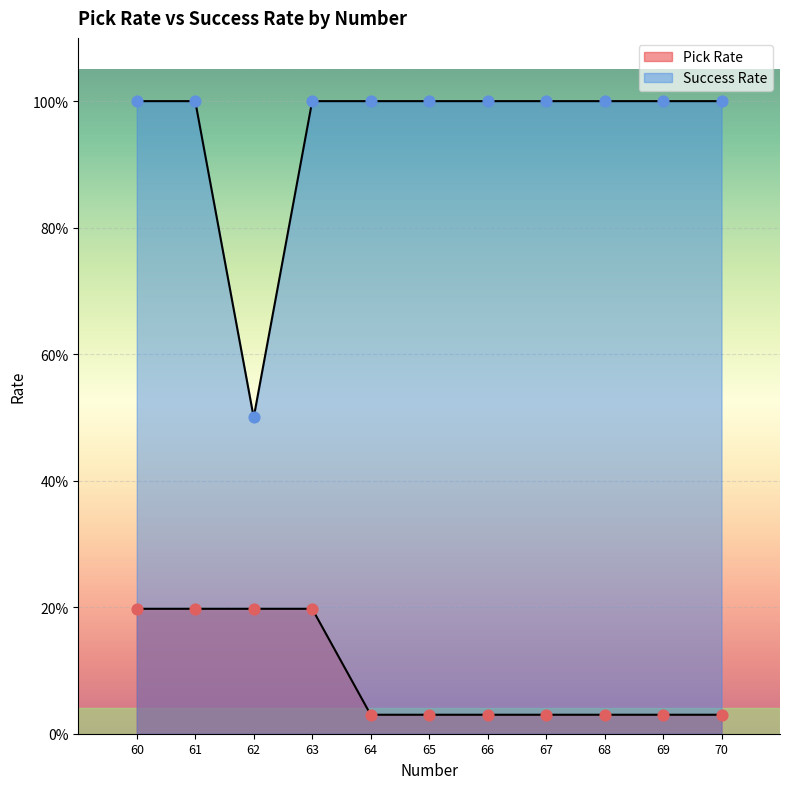

At how many categories does at least one series exceed 0?

11